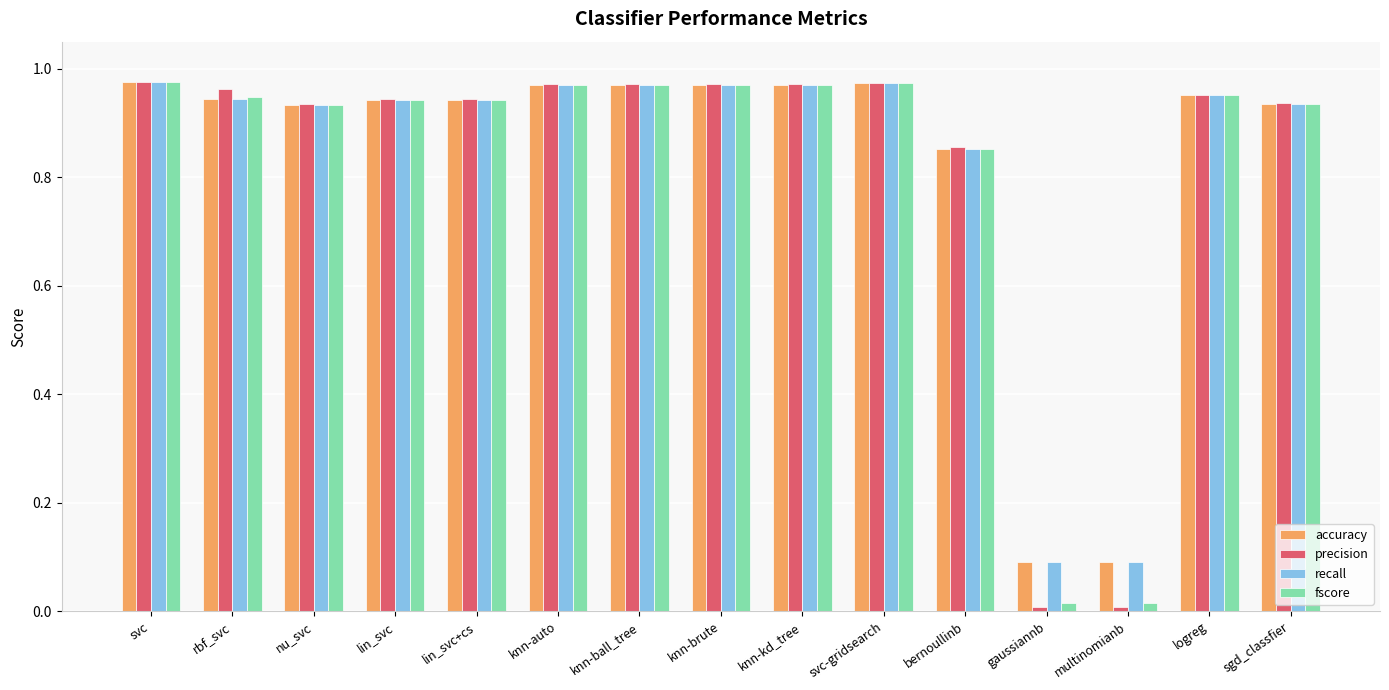

Is it true that precision equals 0.4 at nu_svc?

False